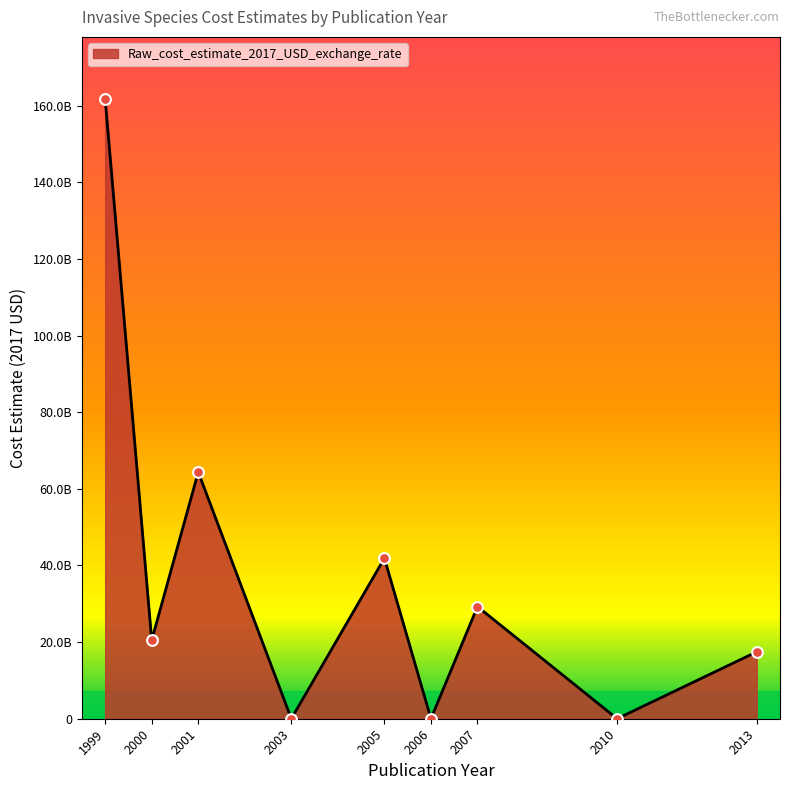

Does the chart have visible grid lines?

No